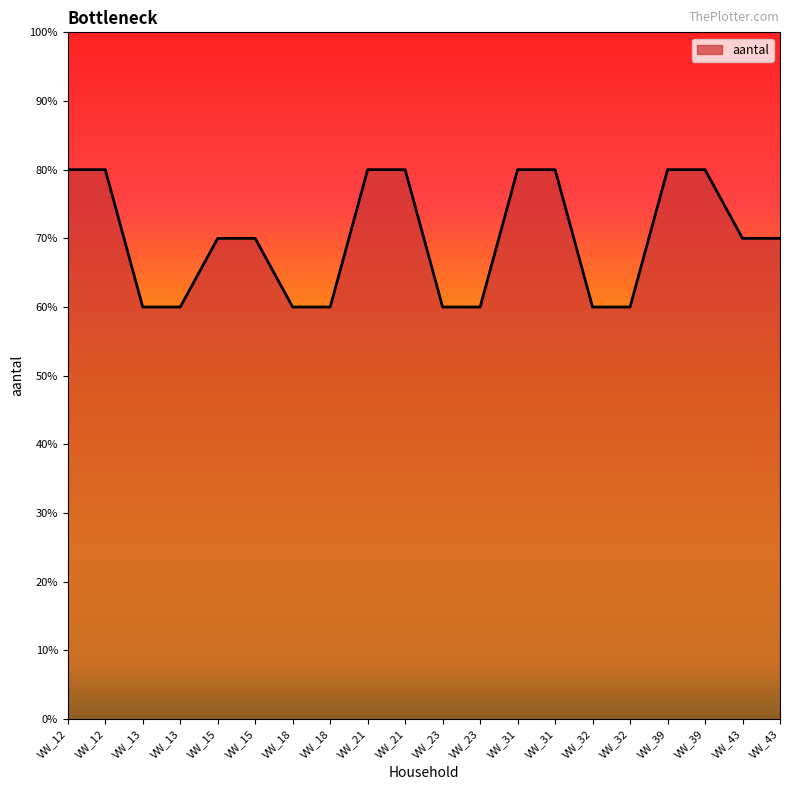

Does the chart display data point markers on the line(s)?

No